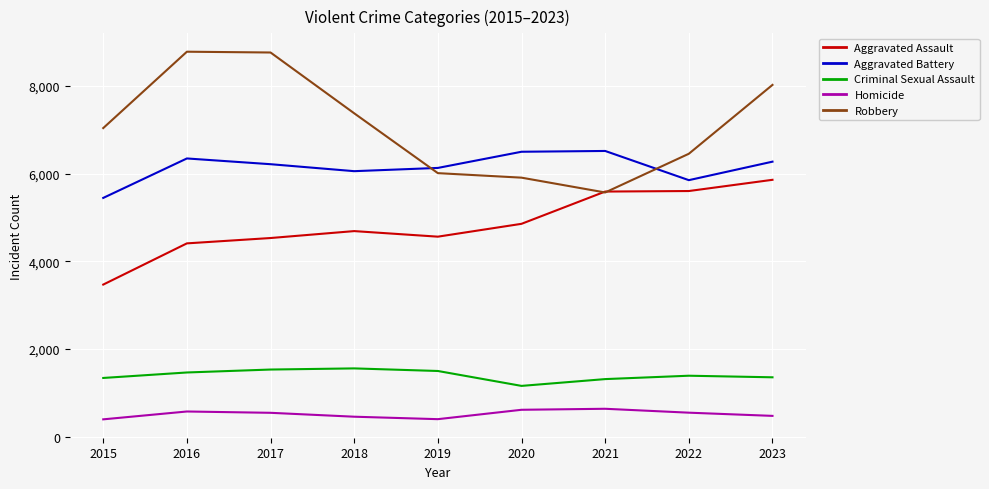

Does the chart have visible grid lines?

Yes